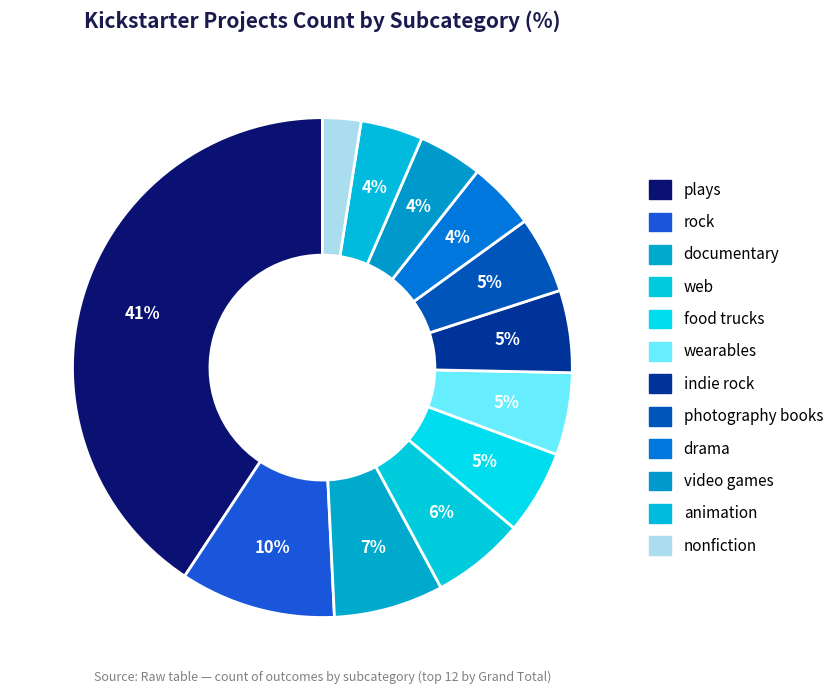

Count the number of slices in the pie.

12